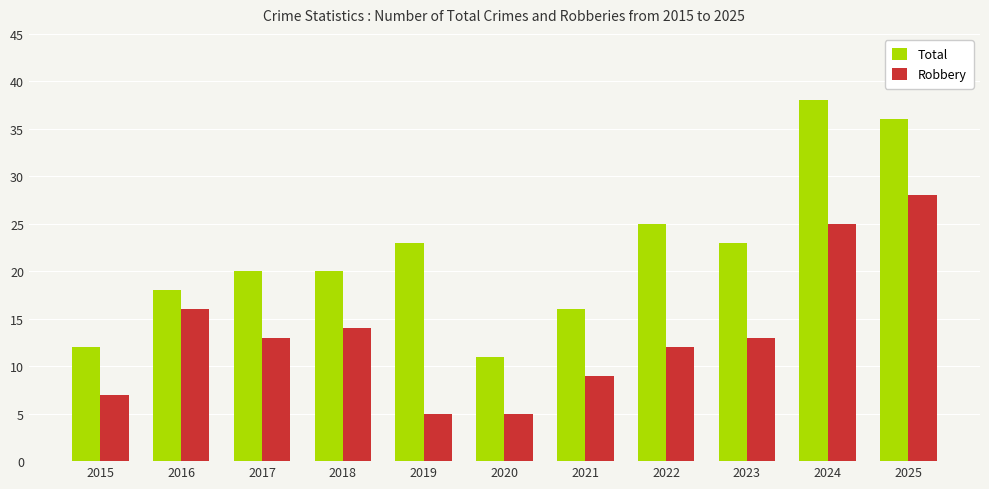

Does the chart contain any negative values?

No